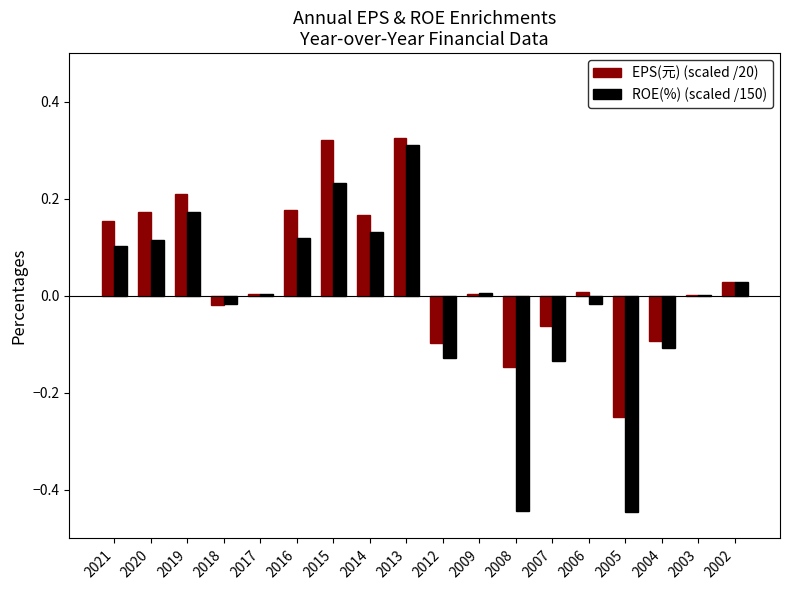

How many categories are shown in the chart?

18